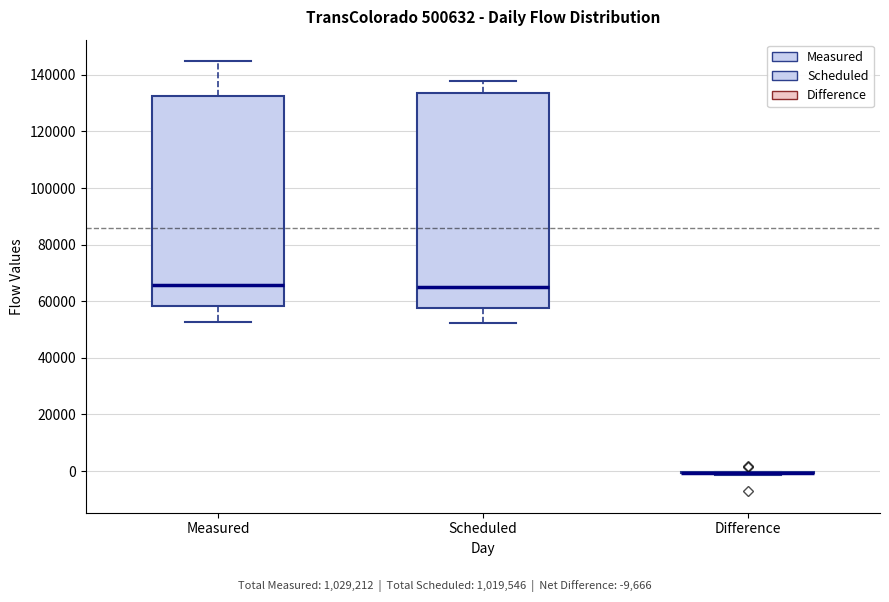

Reading left to right, transcribe this box plot: for each box, give where its median line is, the range the box spans, and where its two whiskers end, as read against the y-axis. The values are not printed on the chart, so give them approximately, as read against the axis.

Measured: median 66000, box 58000 to 132000, whiskers 52000 to 144000
Scheduled: median 64000, box 58000 to 134000, whiskers 52000 to 138000
Difference: box collapsed to a line at 0, whiskers -2000 to 0